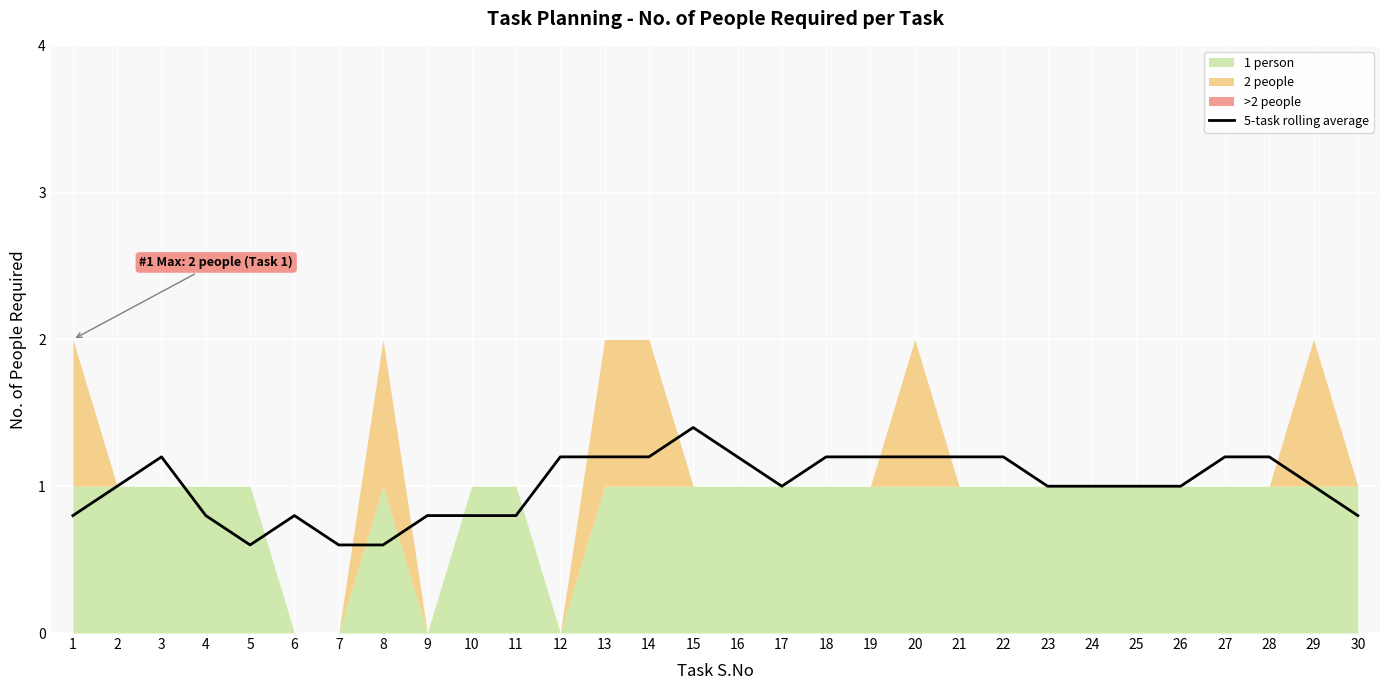

Reading left to right, list all the values displayed in this chart.

1=0.8	2=1.0	3=1.2	4=0.8	5=0.6	6=0.8	7=0.6	8=0.6	9=0.8	10=0.8	11=0.8	12=1.2	13=1.2	14=1.2	15=1.4	16=1.2	17=1.0	18=1.2	19=1.2	20=1.2	21=1.2	22=1.2	23=1.0	24=1.0	25=1.0	26=1.0	27=1.2	28=1.2	29=1.0	30=0.8